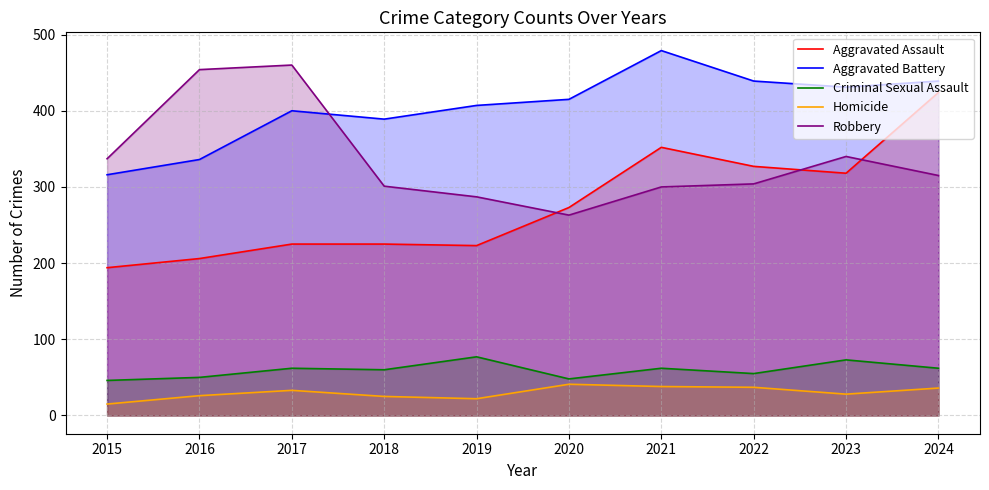

How many lines are shown in the chart?

5